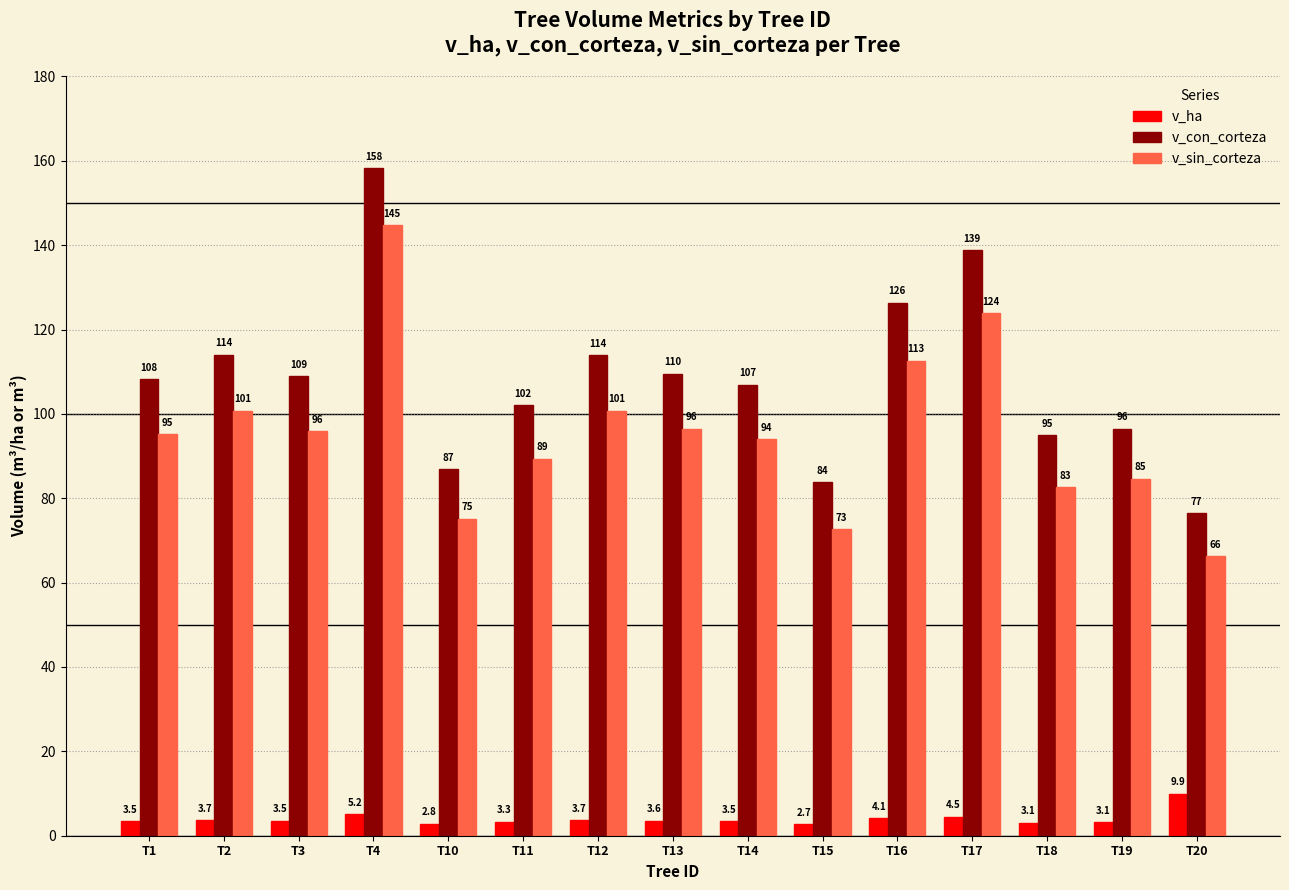

What is the spread (max minus min) of values at T10?

84.1